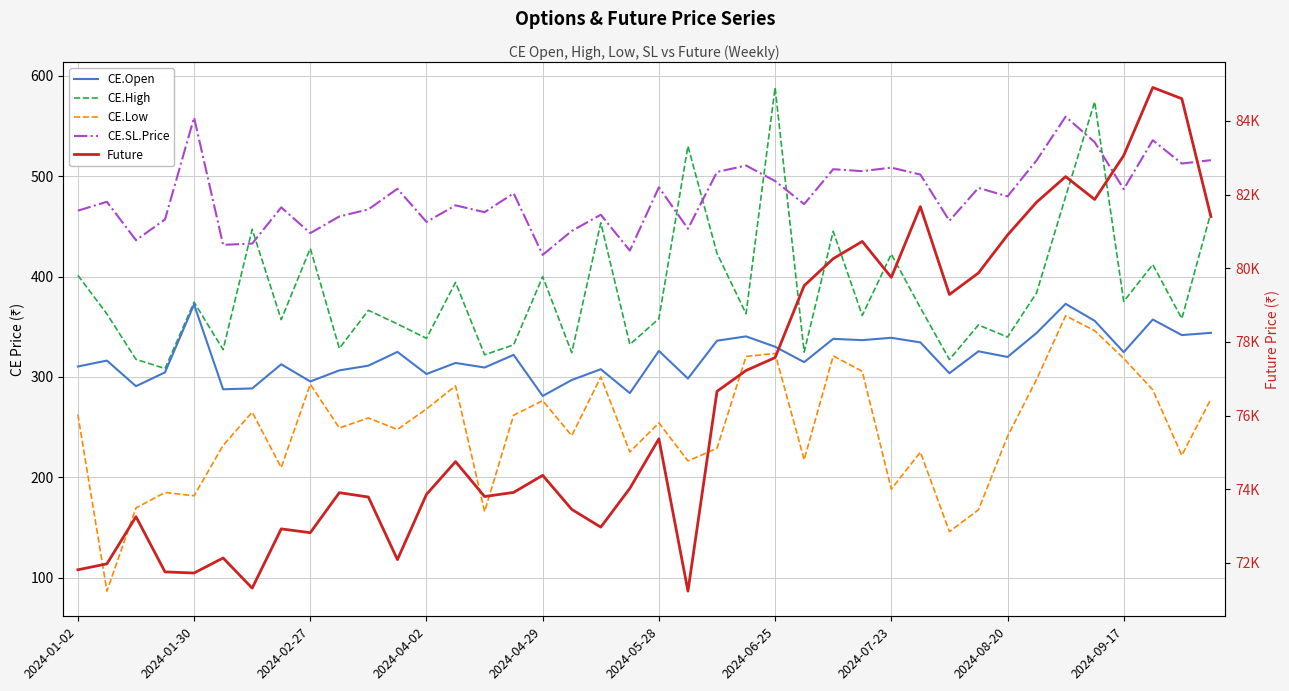

How many intersections are there between CE.High and CE.SL.Price?

8